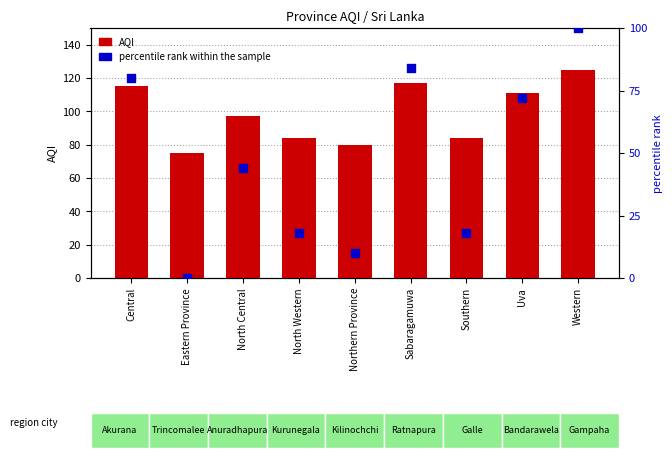

At which category is the sum across all series the highest?

Western